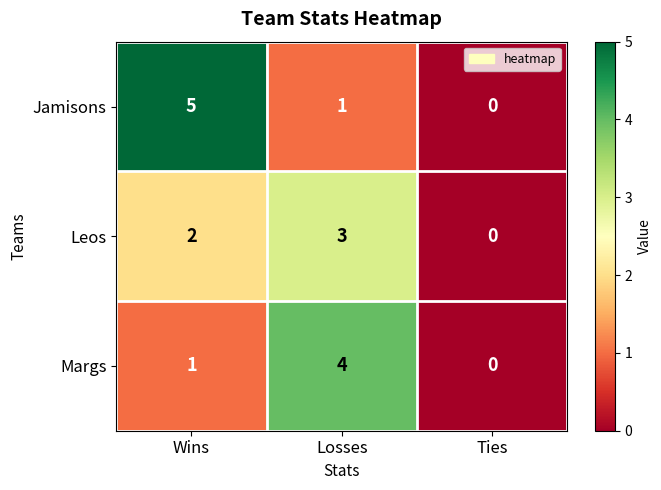

Reading left to right, transcribe all the data shown in this chart.

Jamisons: Wins=5	Losses=1	Ties=0
Leos: Wins=2	Losses=3	Ties=0
Margs: Wins=1	Losses=4	Ties=0